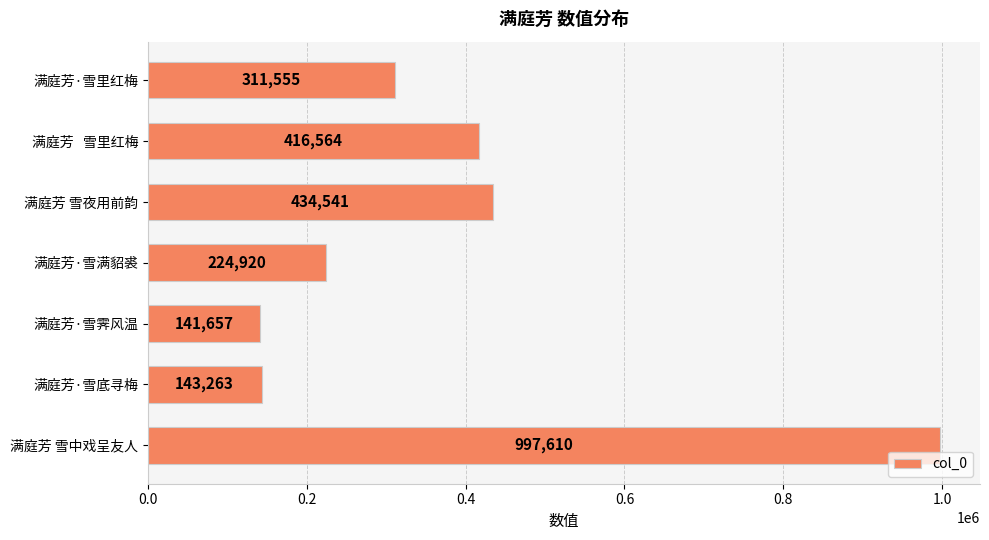

Are the bars grouped side by side (vs. stacked)?

No